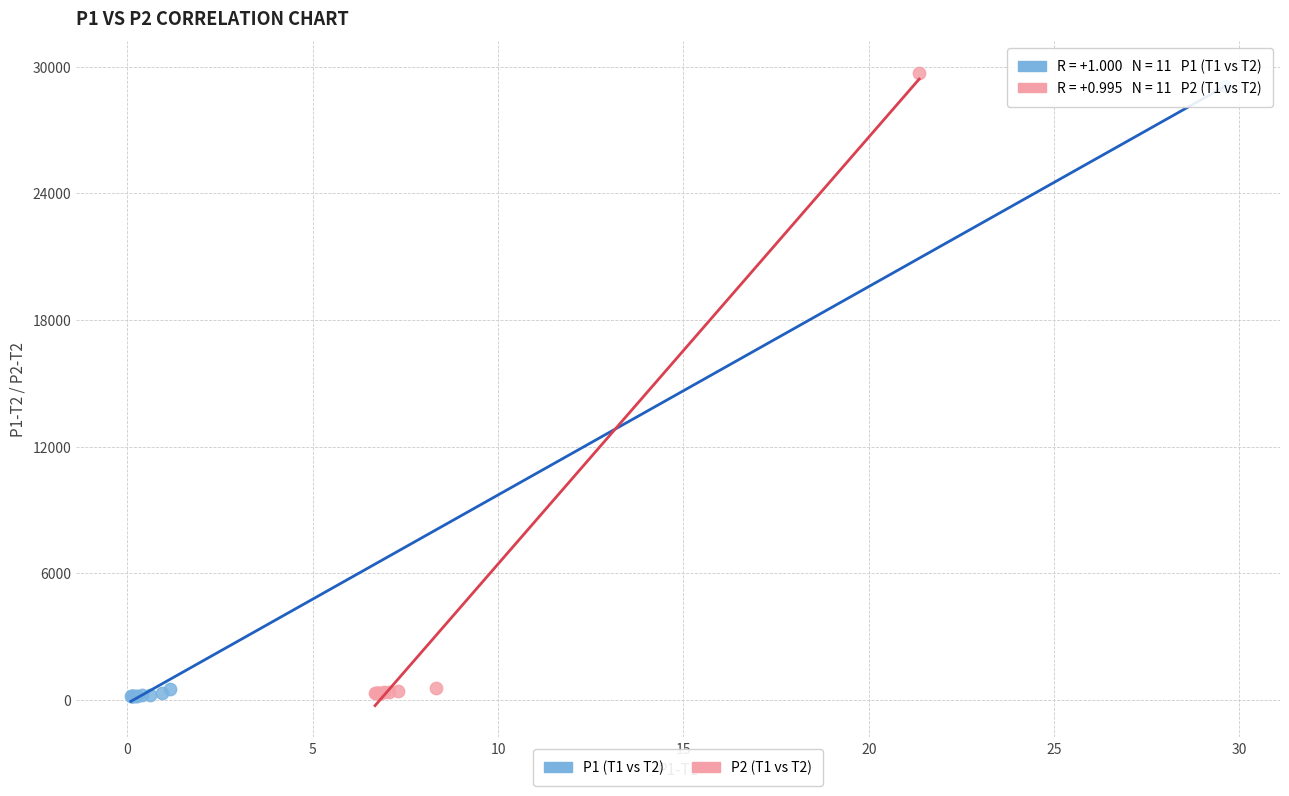

Which series has the widest spread of Y values?

P2 (T1 vs T2)